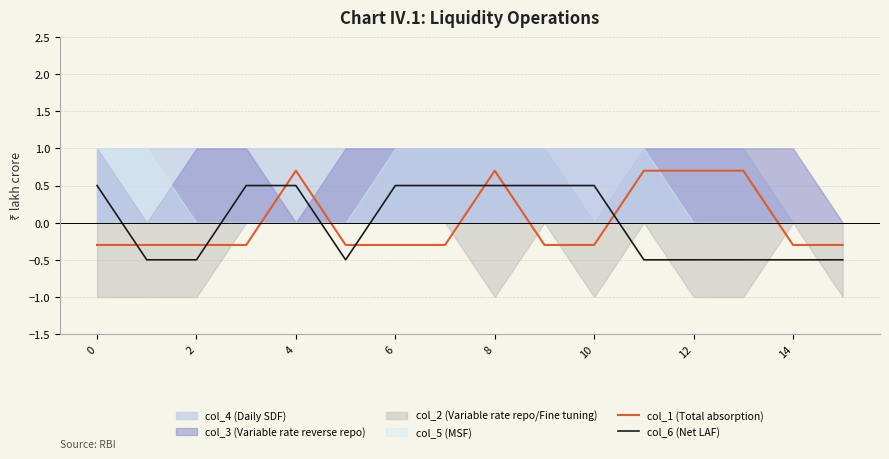

The col_1 (Total absorption) series shows -0.3 at 2. True or false?

True